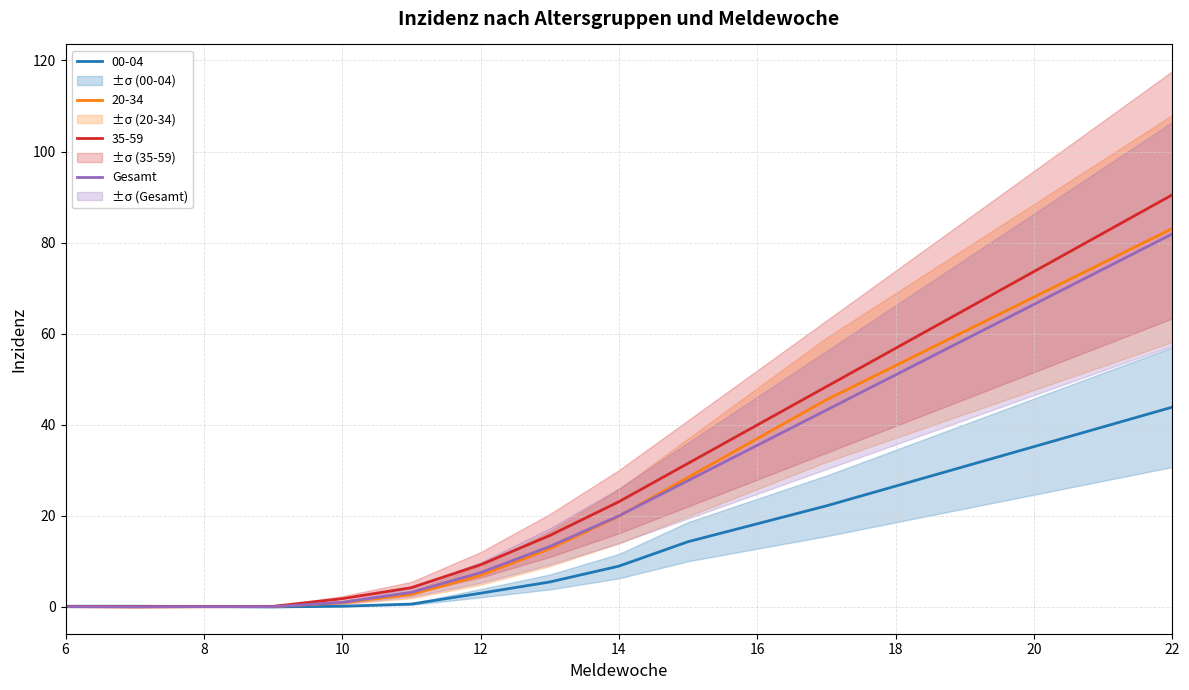

The 00-04 series shows 35.2 at 20. True or false?

True